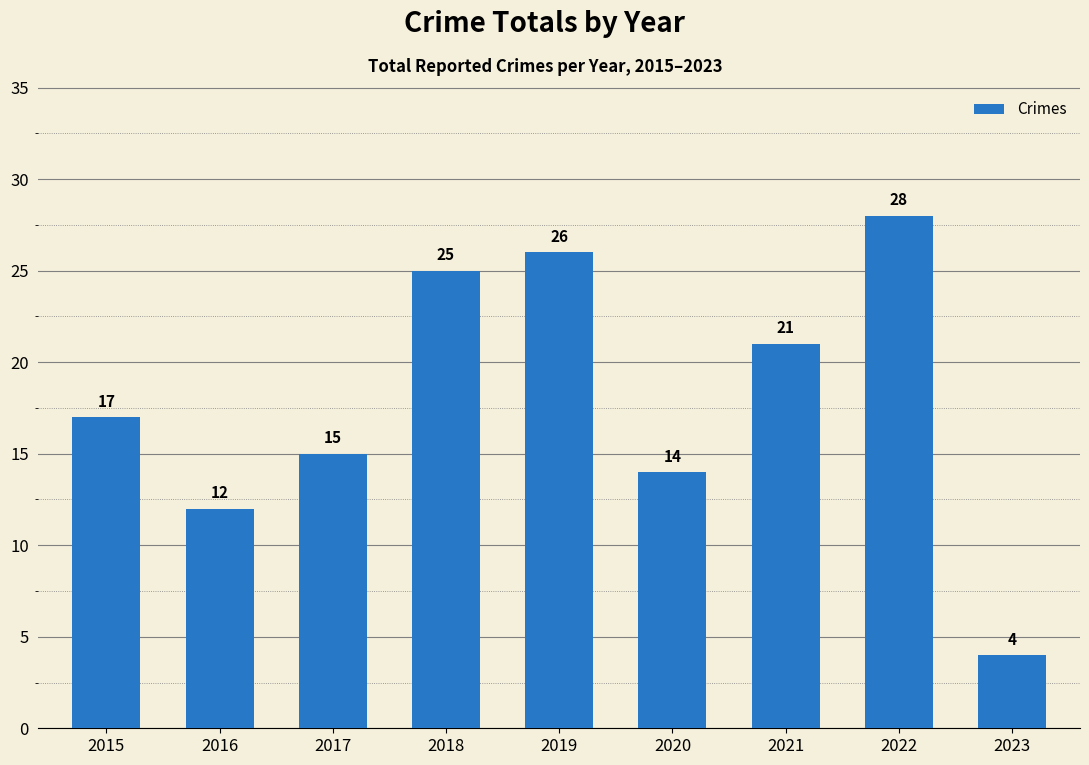

The chart shows a value of 17 at 2018. True or false?

False